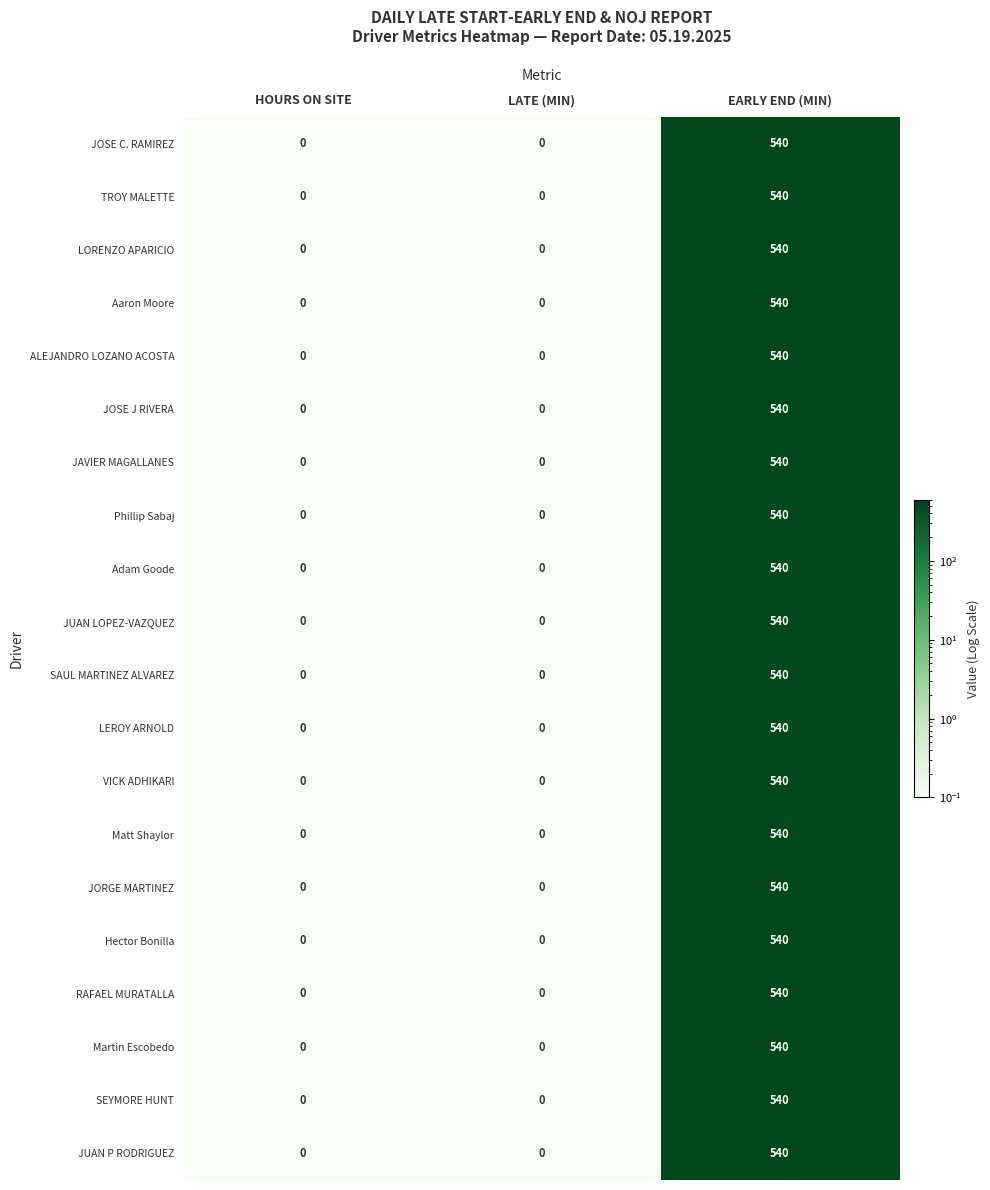

The RAFAEL MURATALLA series shows 0 at HOURS ON SITE. True or false?

True